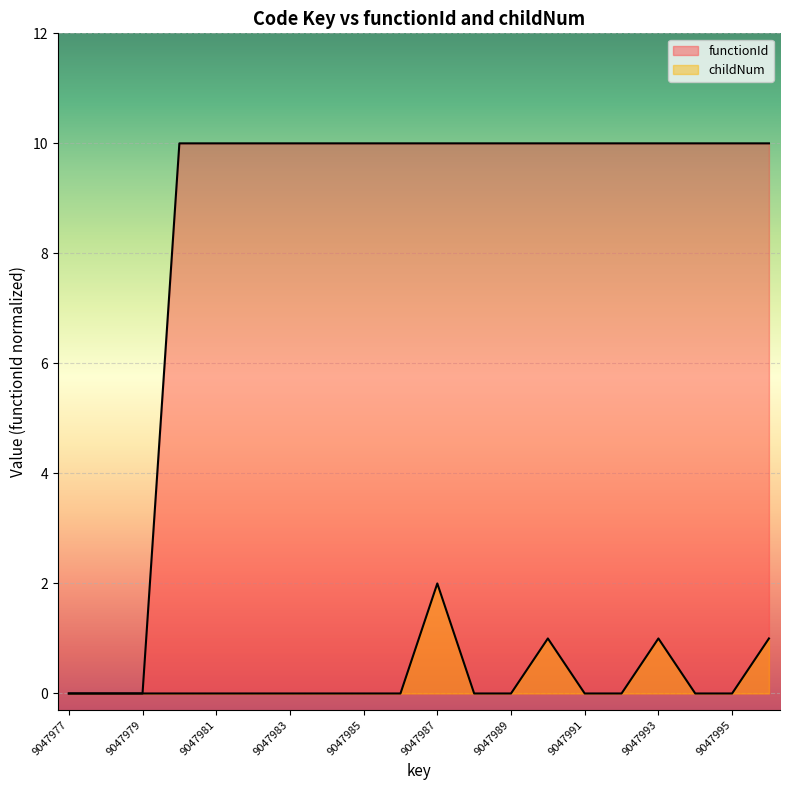

Count the childNum values in the range 0 to 1.

19